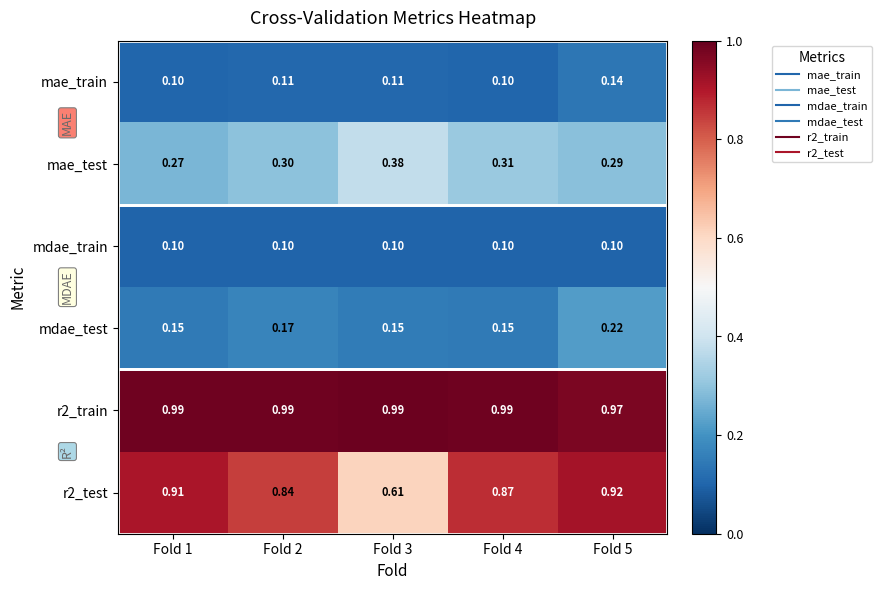

Is the value of r2_test at Fold 1 greater than the value of r2_train at Fold 1?

No